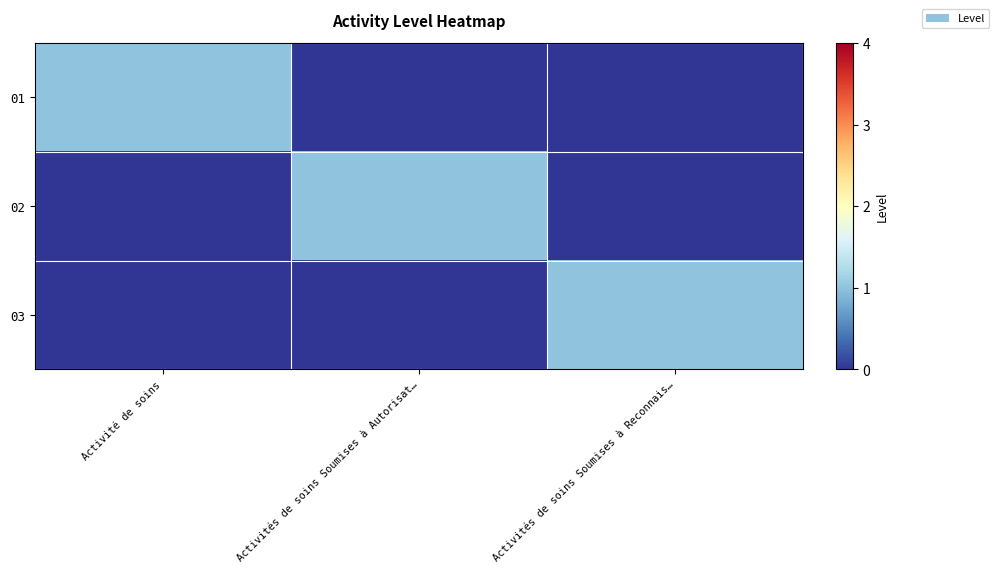

Which series changed the most between Activités de soins Soumises à Autorisat… and Activités de soins Soumises à Reconnais…?

02